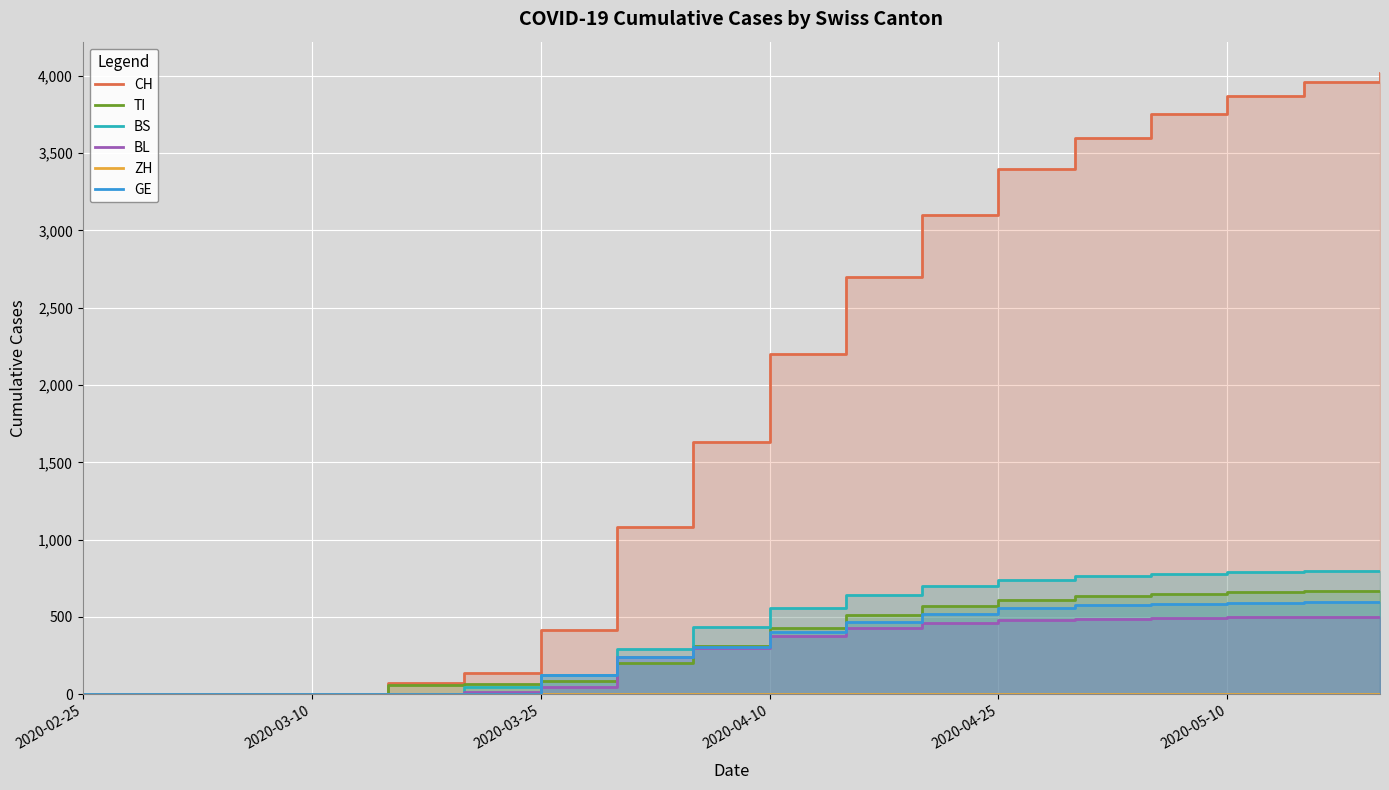

Rank the series by their maximum value, from lowest to highest.

ZH, BL, GE, TI, BS, CH